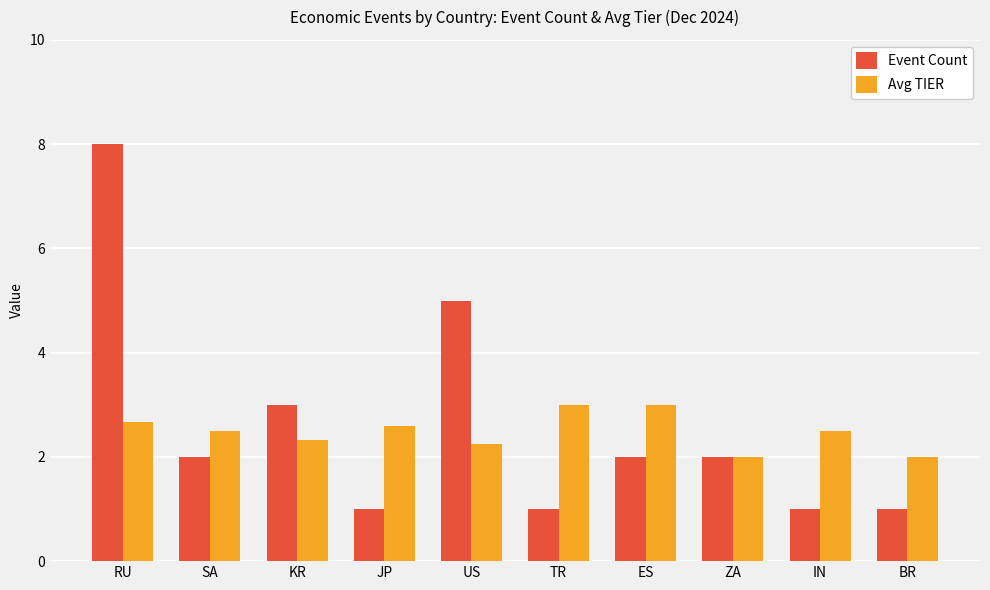

What is the minimum value for Avg TIER?

2.0